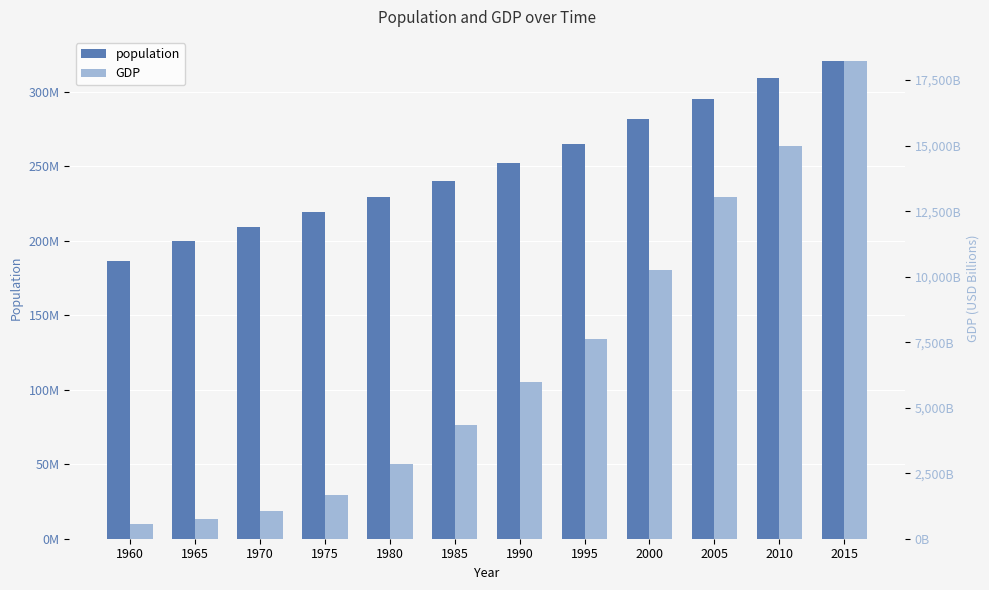

List the labels in order of GDP value, largest first.

2015, 2010, 2005, 2000, 1995, 1990, 1985, 1980, 1975, 1970, 1965, 1960